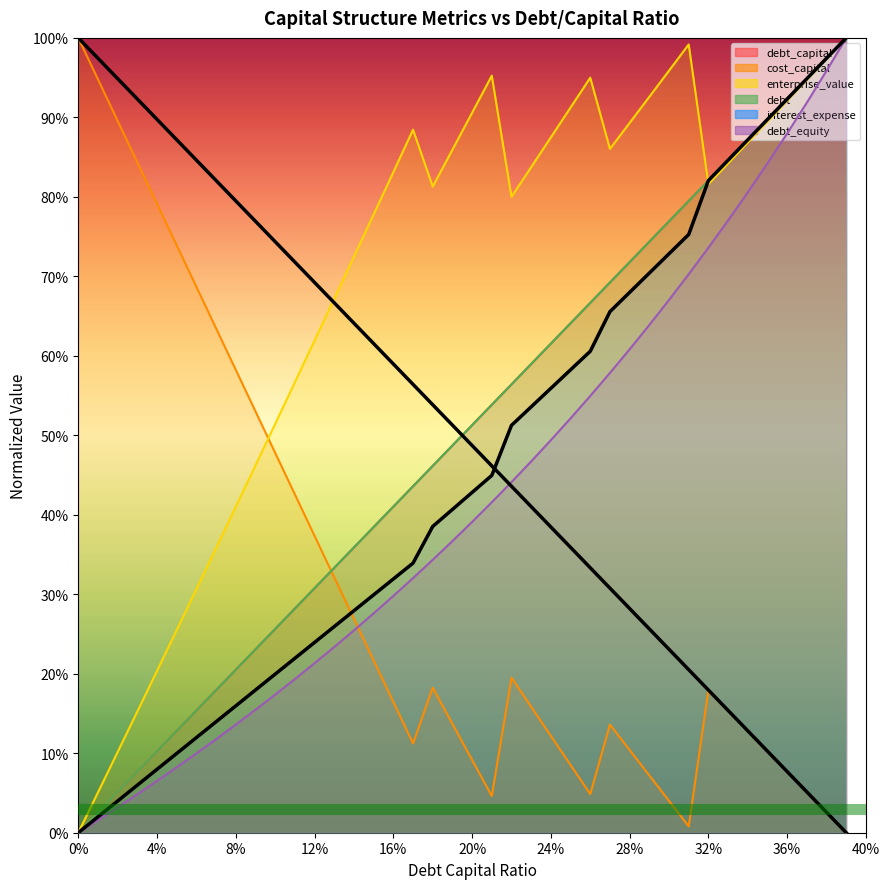

After their last crossing, which series has the higher values: debt or interest_expense?

debt